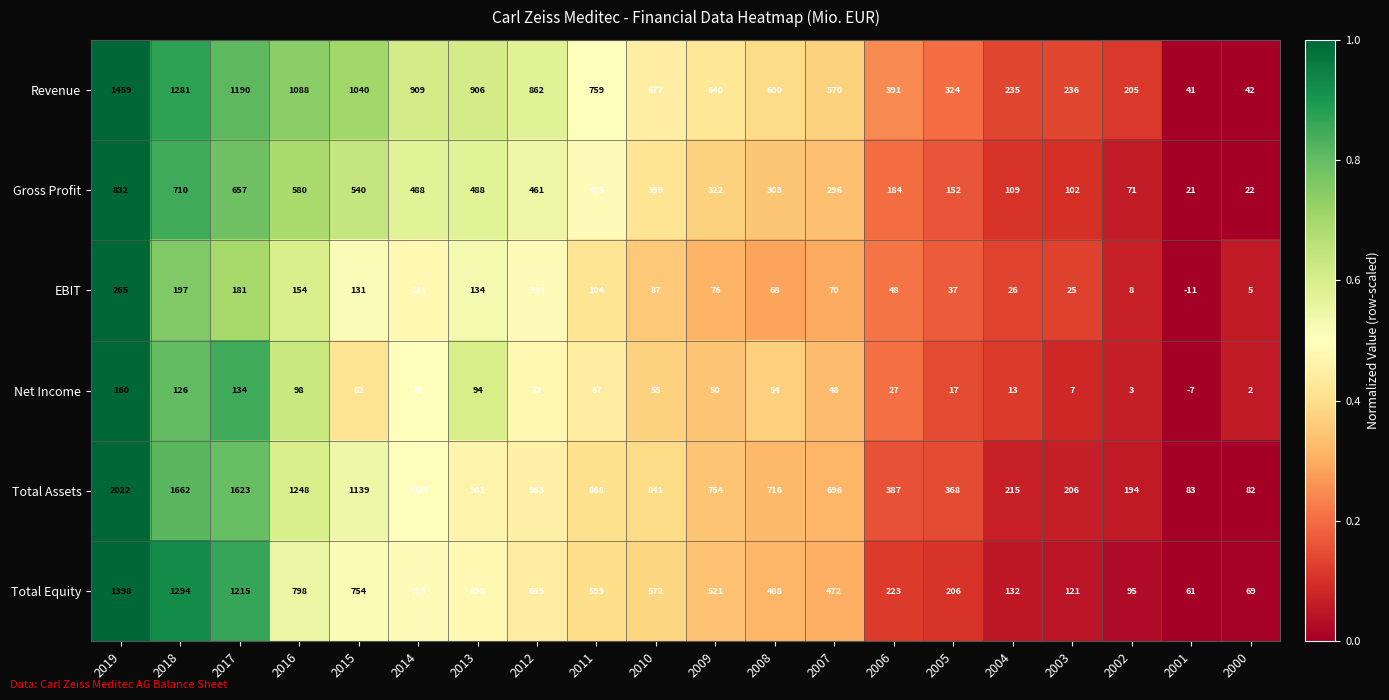

What is the difference between the second highest and minimum values in the Total Equity series?

1233